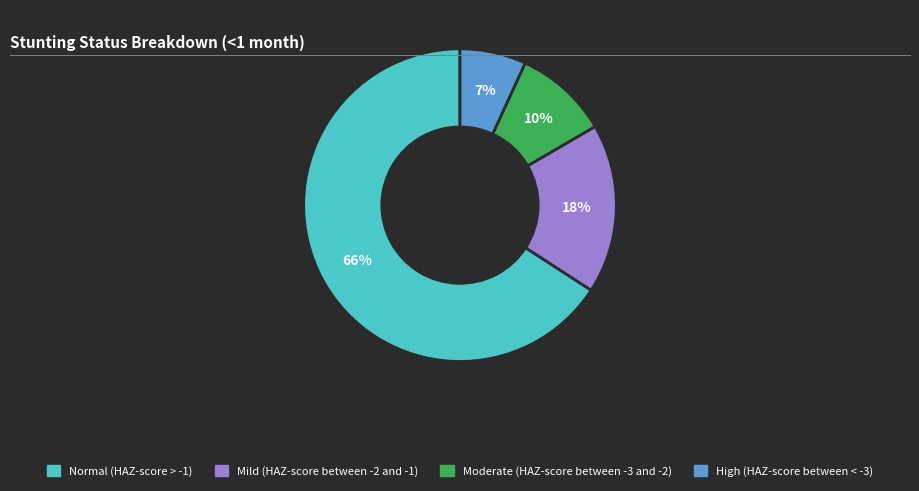

To the nearest percent, what portion does High (HAZ-score between < -3) represent?

7%